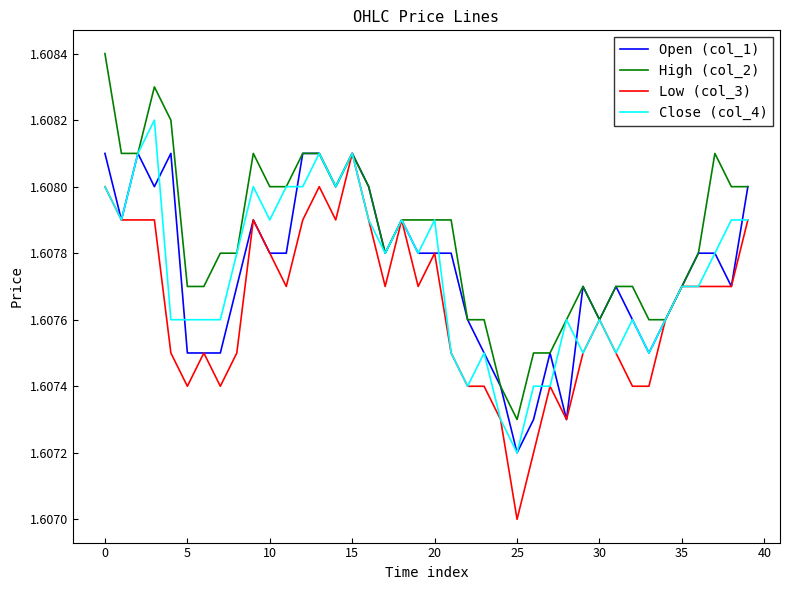

Which series has the largest total across all categories?

High (col_2)